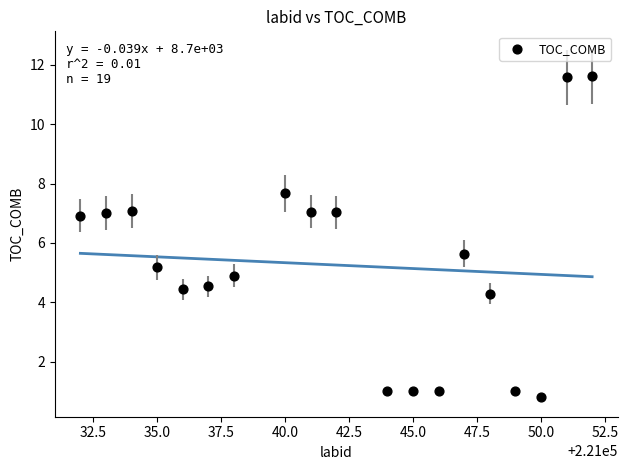

What is the range of Y values (max minus min)?

10.8